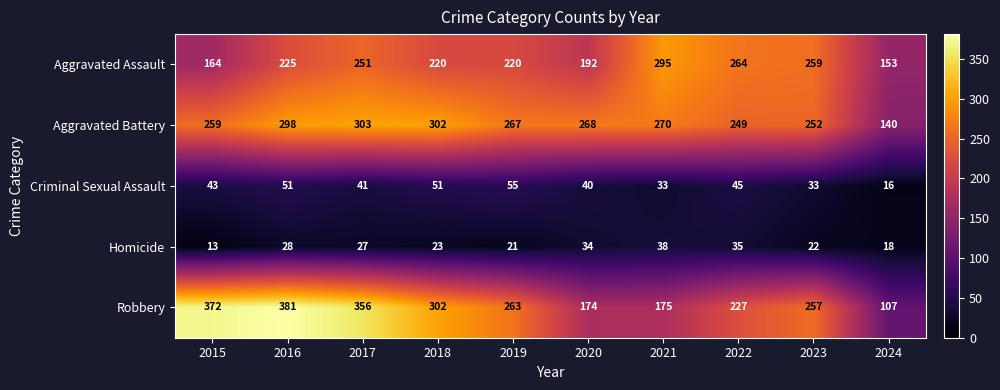

What is the approximate value of Criminal Sexual Assault at 2021?

33